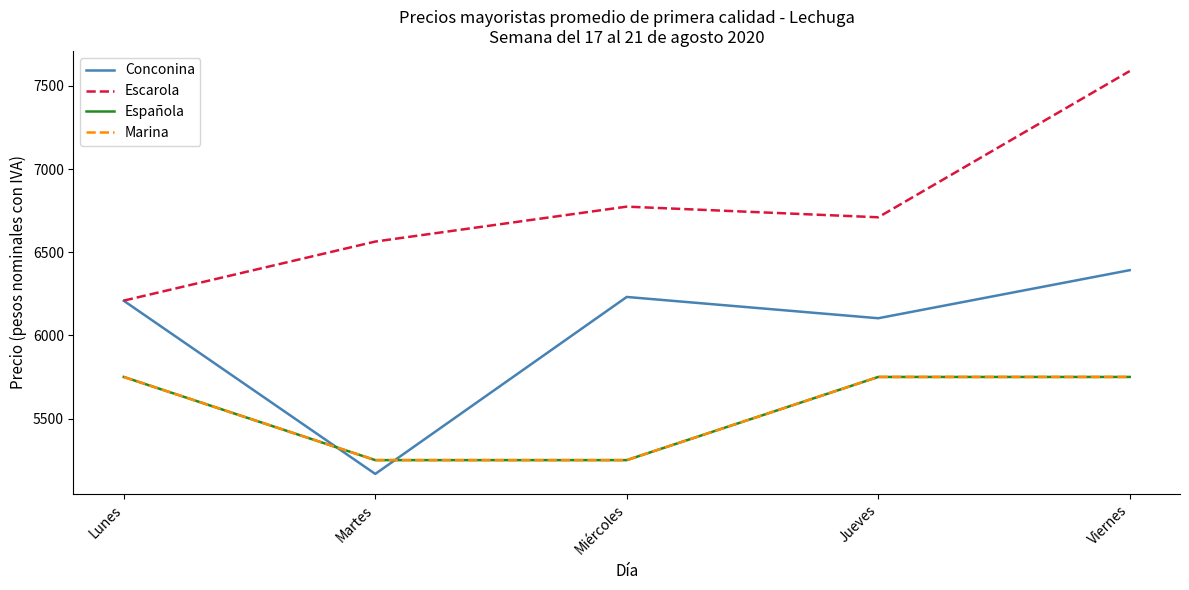

Is this an area chart (filled region under the line)?

No